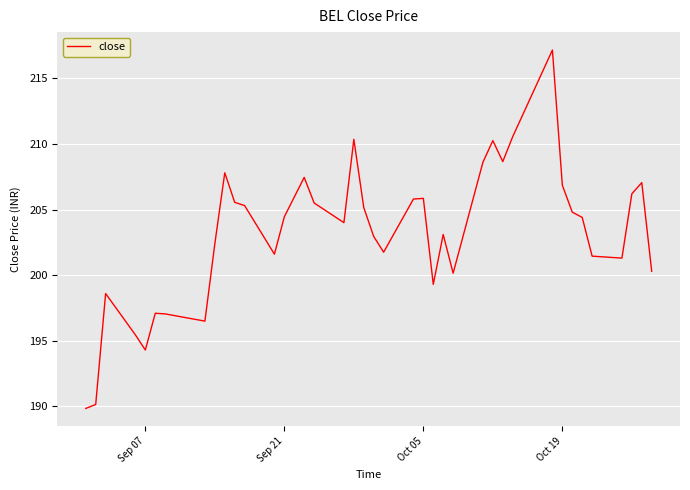

How many lines are shown in the chart?

1